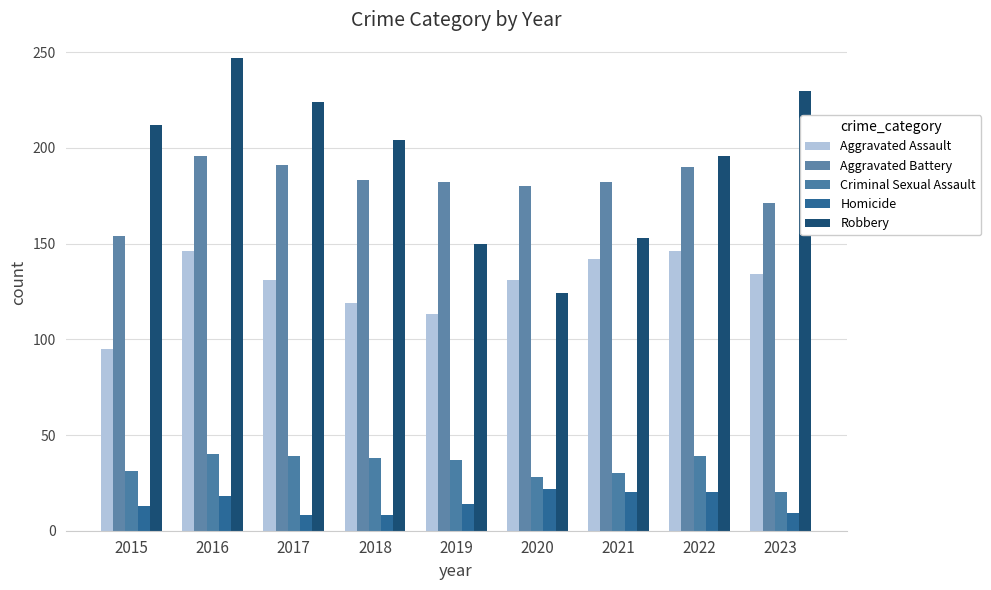

Reading left to right, transcribe all the data shown in this chart.

Aggravated Assault: 95	146	131	119	113	131	142	146	134
Aggravated Battery: 154	196	191	183	182	180	182	190	171
Criminal Sexual Assault: 31	40	39	38	37	28	30	39	20
Homicide: 13	18	8	8	14	22	20	20	9
Robbery: 212	247	224	204	150	124	153	196	230